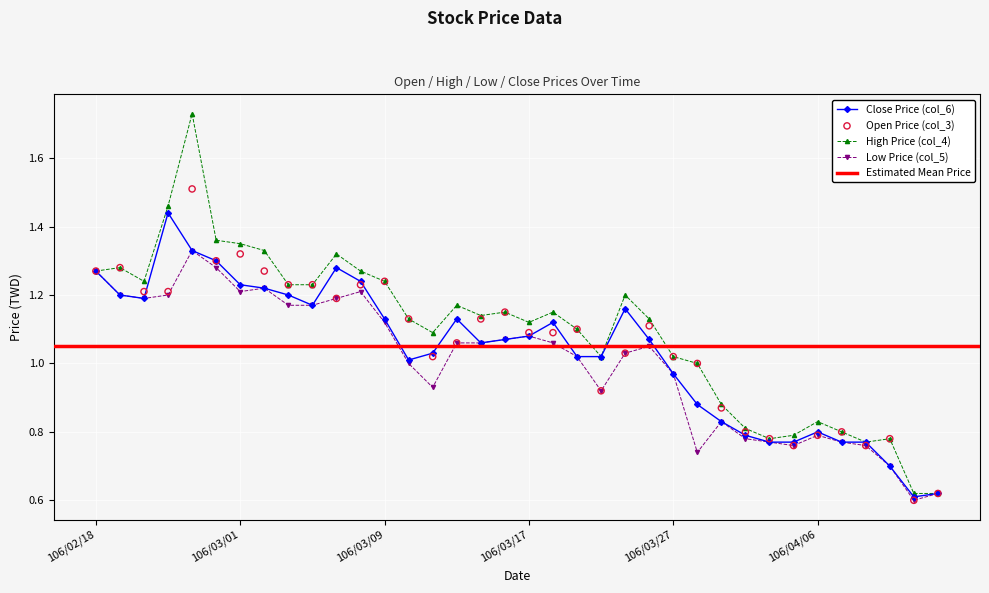

At which category is the sum across all series the highest?

106/02/23